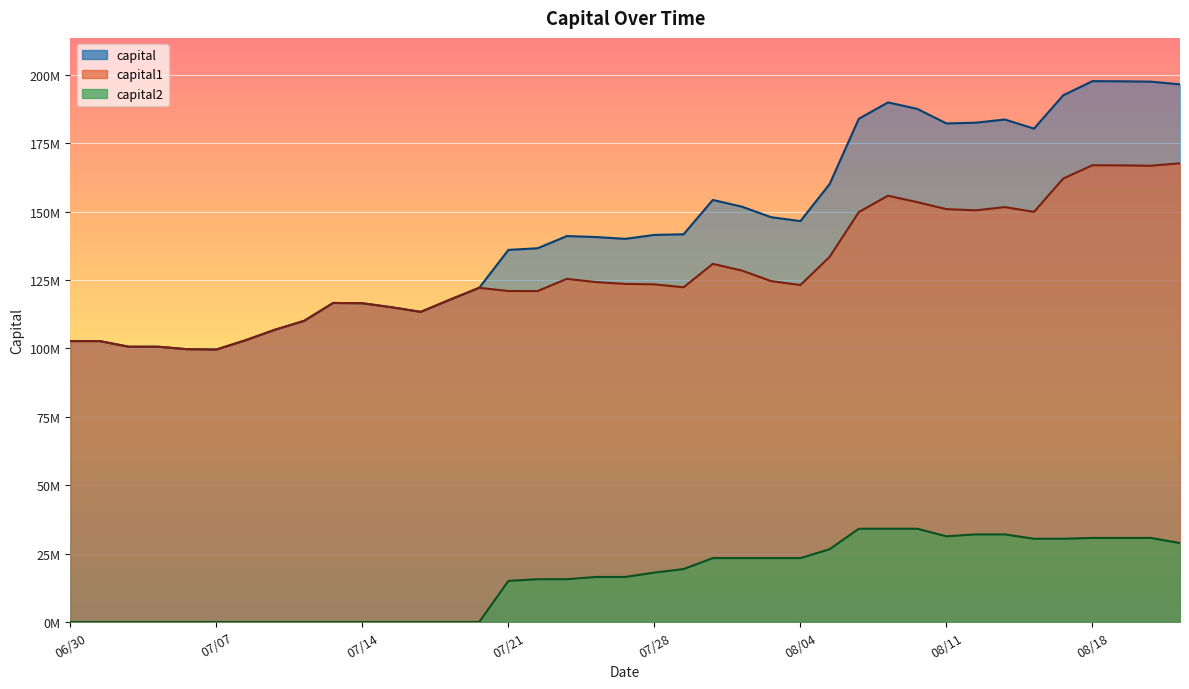

Which series changed the most between 20250715 and 20250821?

capital